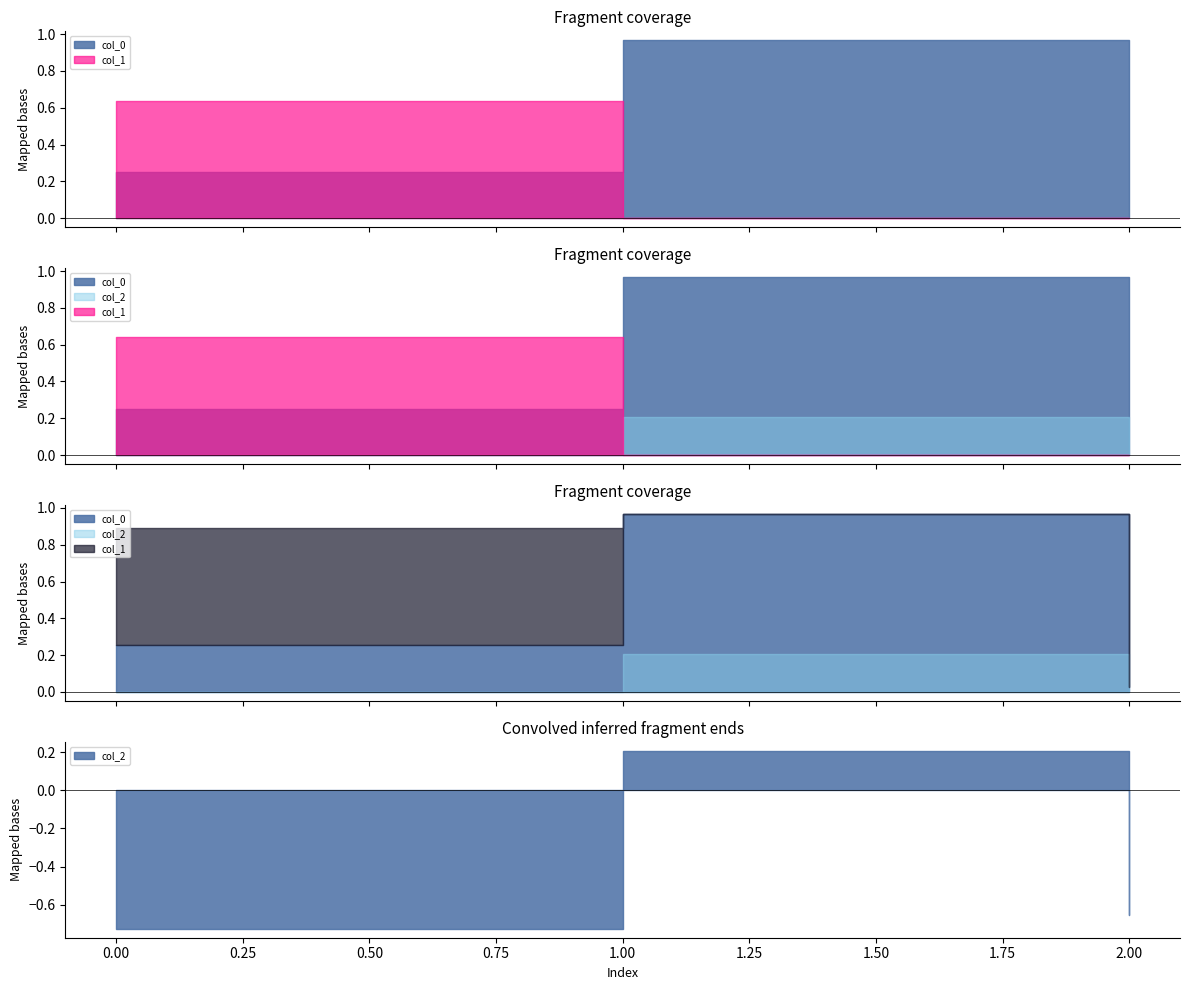

The value of col_0 at 1 is 1.0. True or false?

True